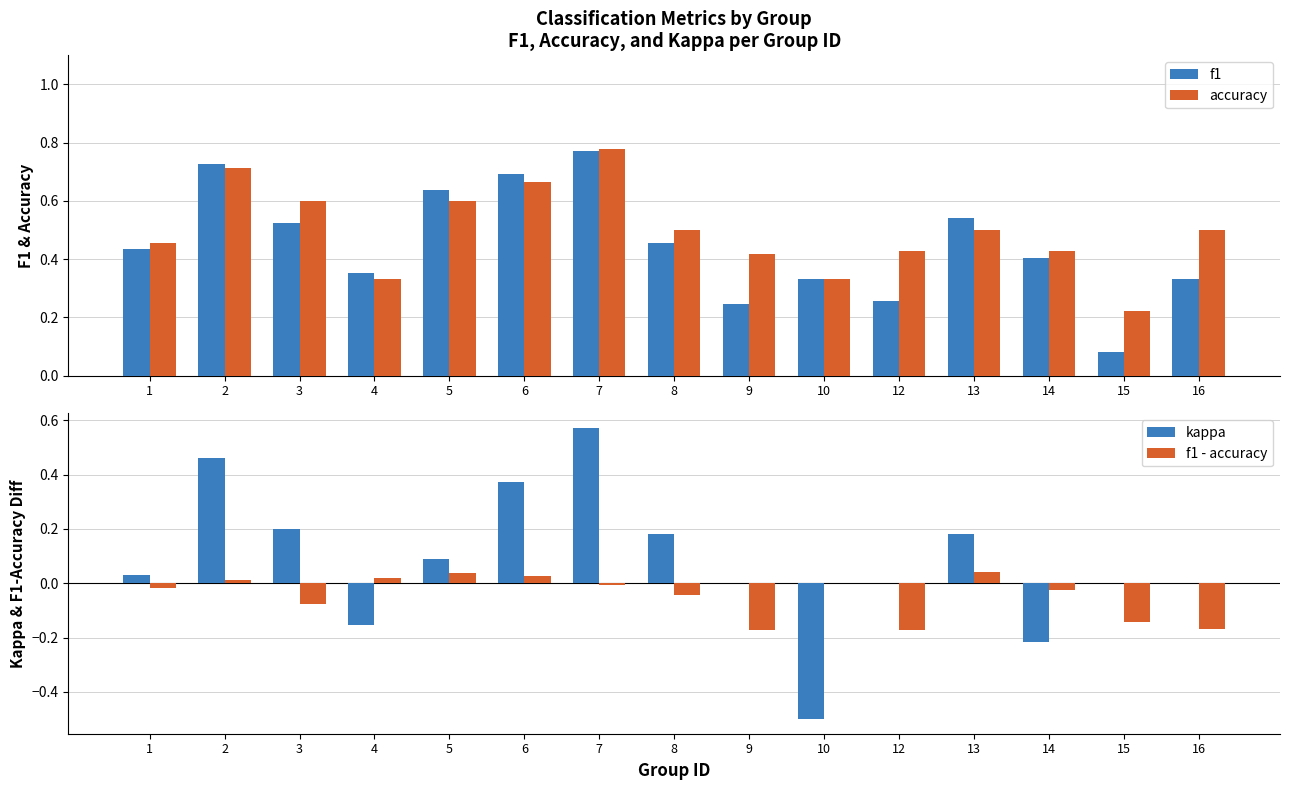

What is the spread (max minus min) of values at 8?

0.5